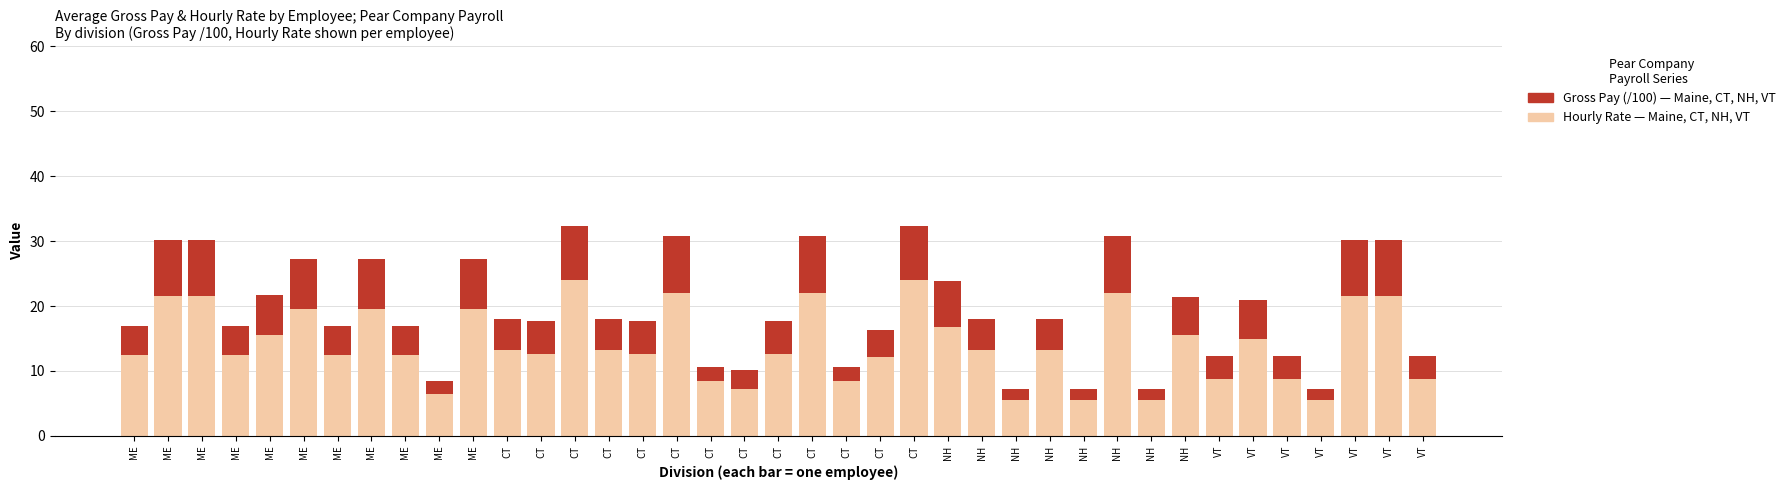

Does the chart contain stacked bars?

Yes